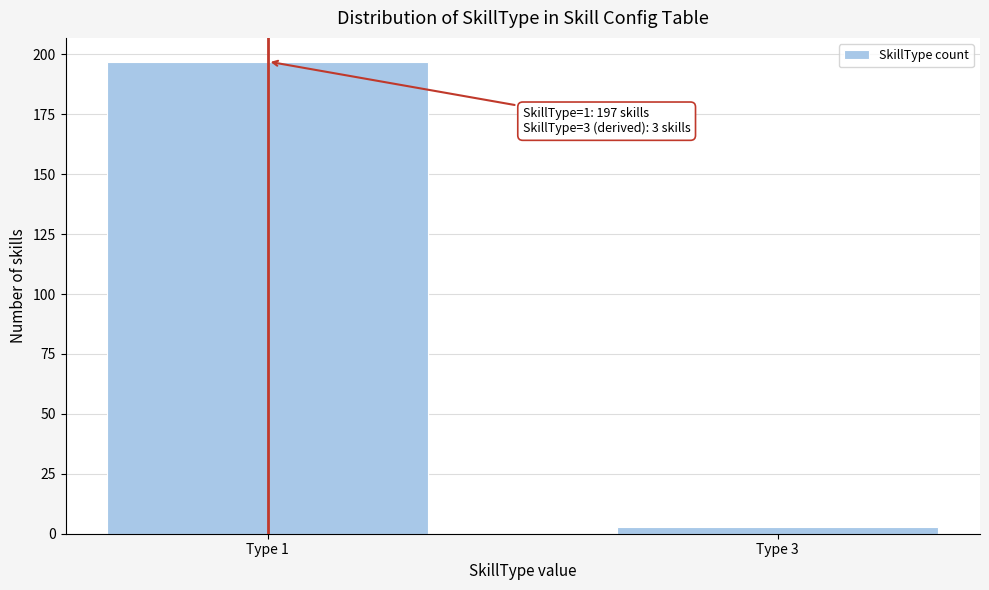

Reading left to right, extract all data points from this chart.

Type 1=197	Type 3=3